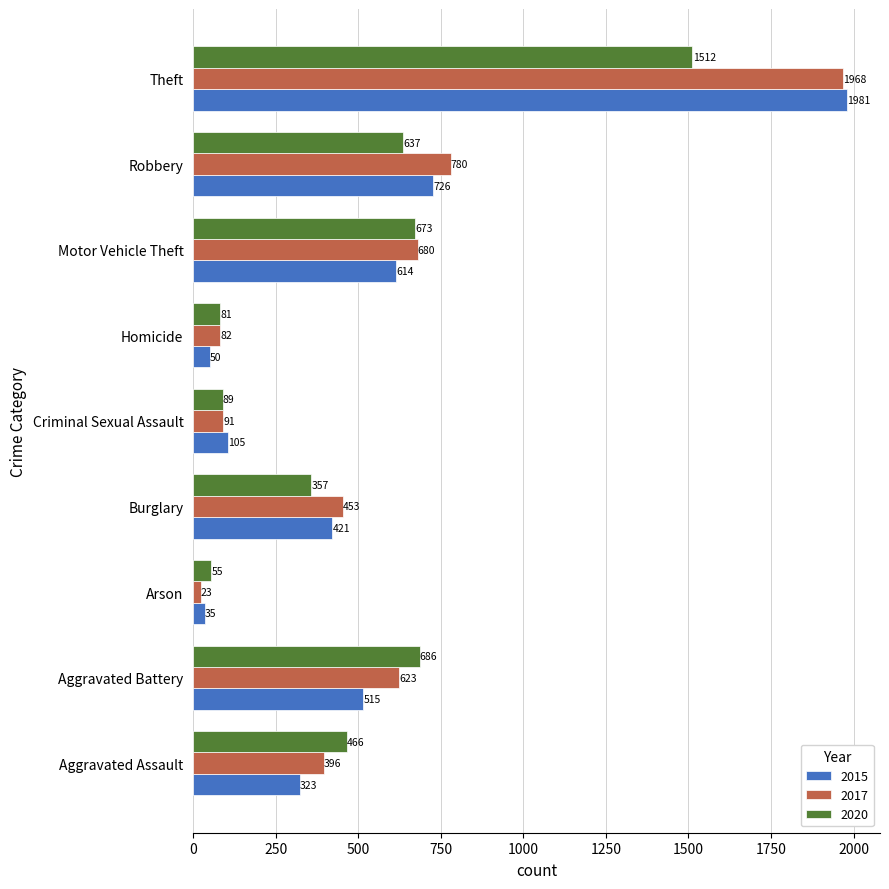

Which series has the largest total across all categories?

2017